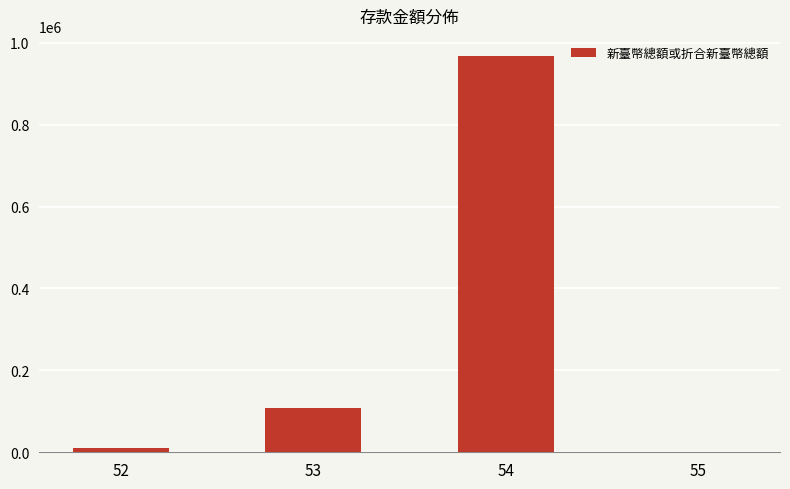

What is the greatest value displayed?

968171